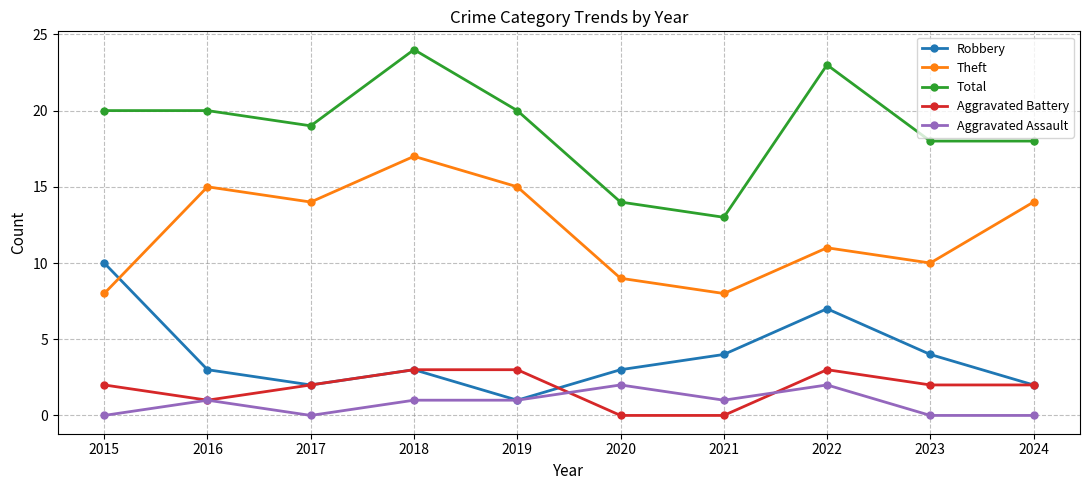

What is the approximate value of Robbery at 2015?

10